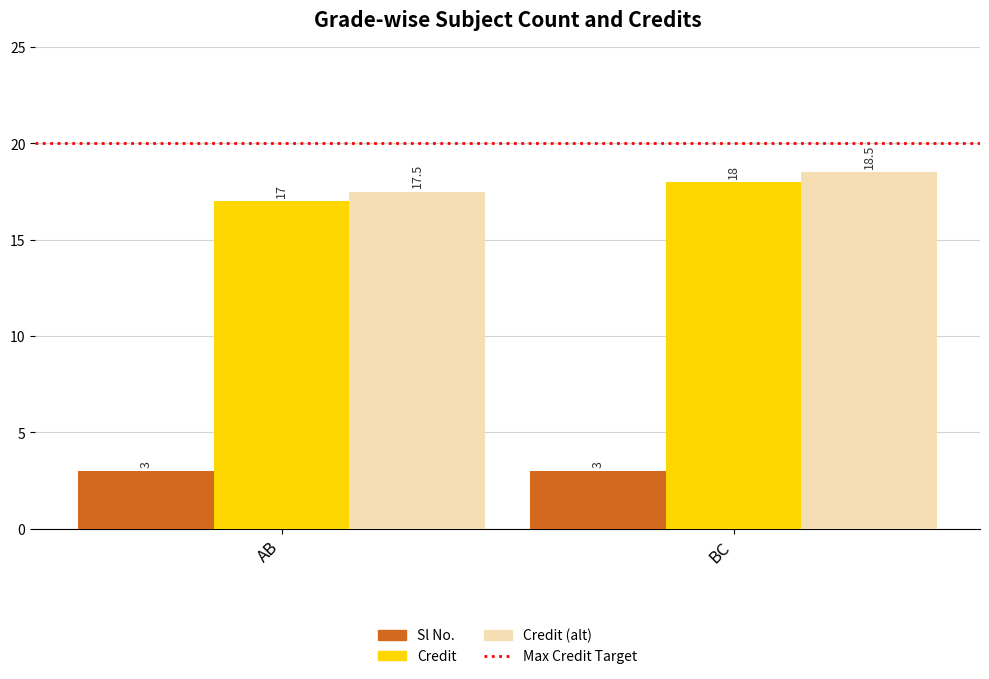

How many bars are there in each group?

3